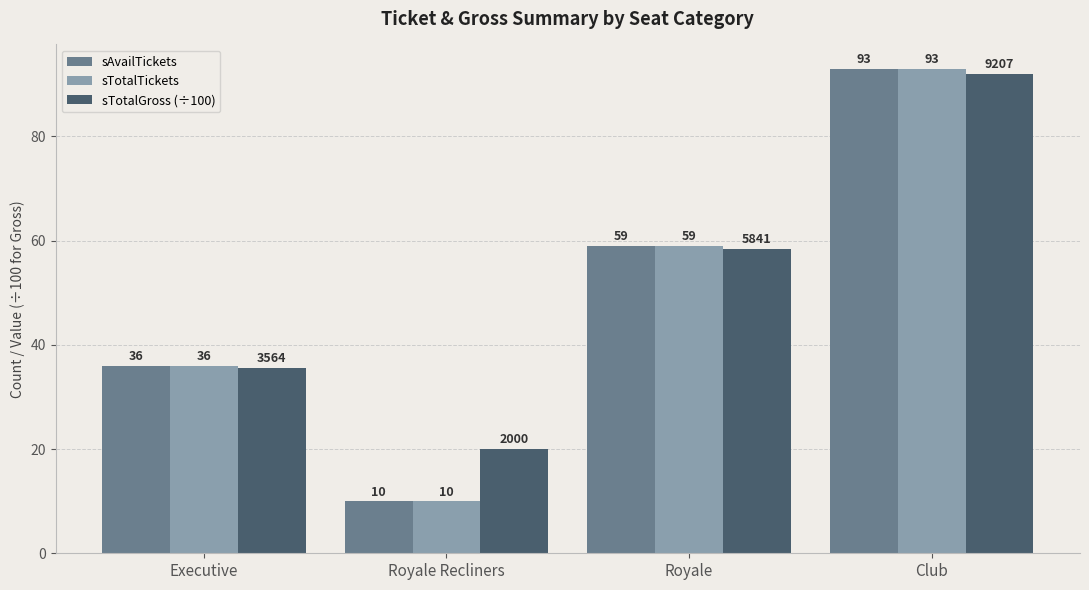

Rank the categories by sTotalGross (÷100) value from highest to lowest.

Club, Royale, Executive, Royale Recliners